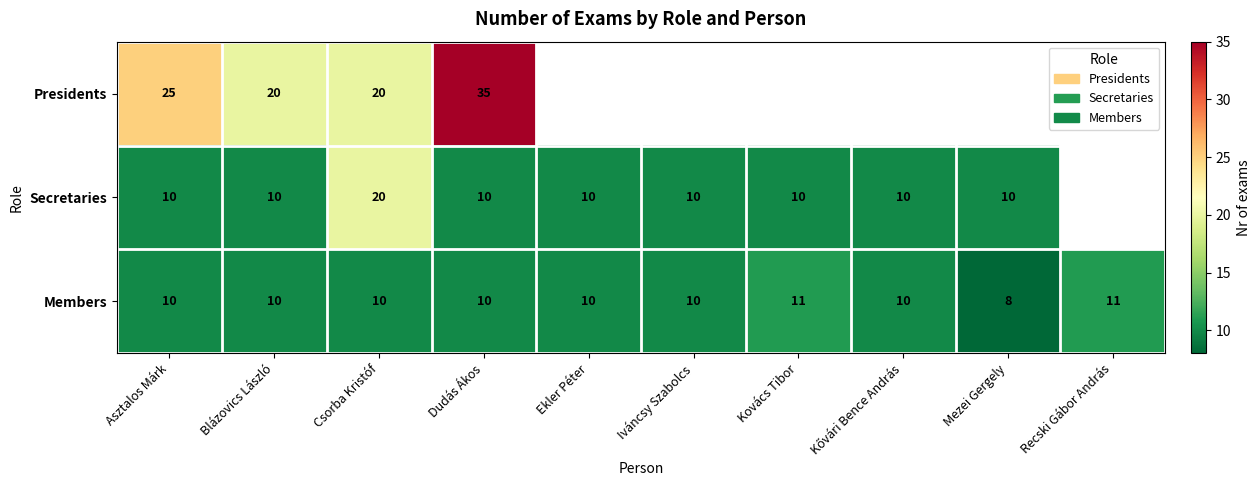

Between Asztalos Márk and Csorba Kristóf, which series saw the biggest shift?

Secretaries